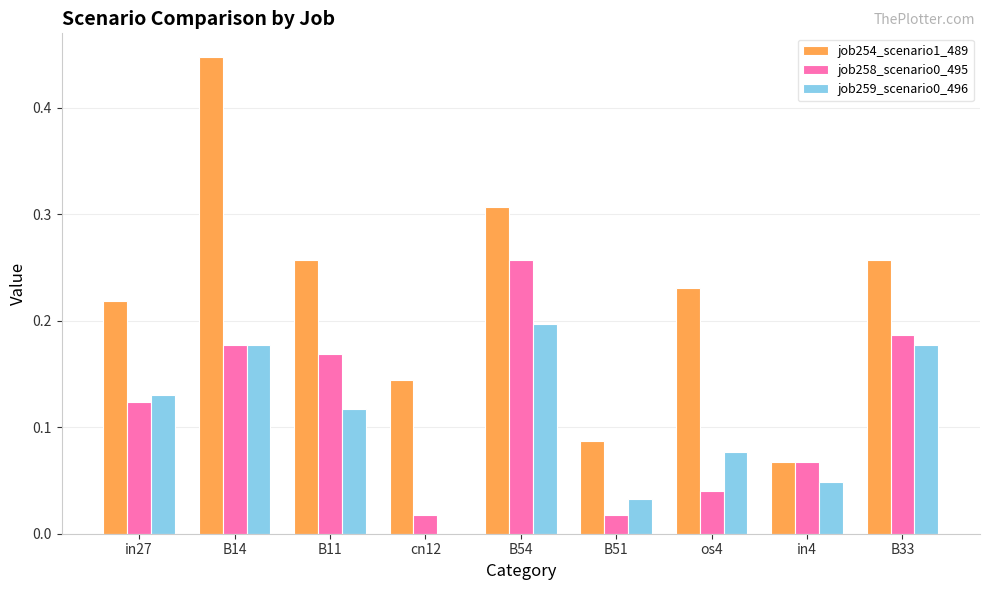

The value of job258_scenario0_495 at B54 is 0.4. True or false?

False